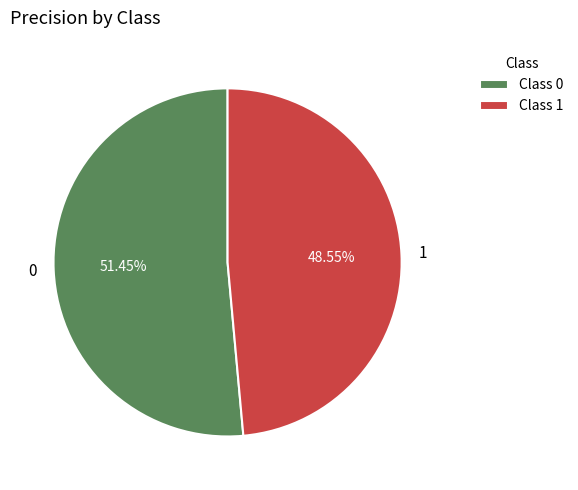

How many slices are in this pie chart?

2